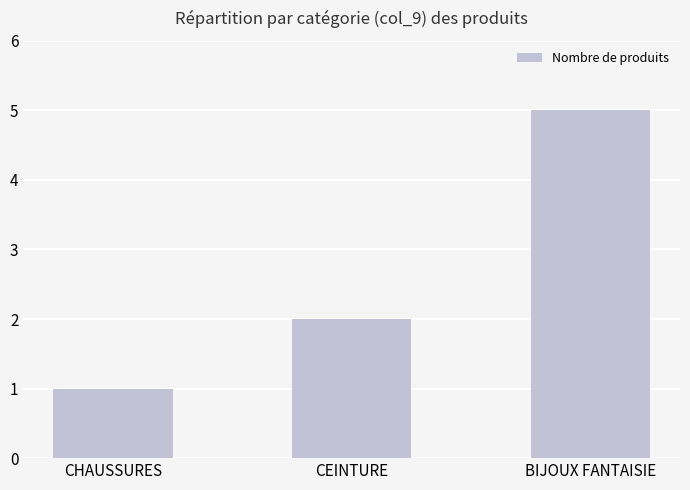

What is the greatest value displayed?

5